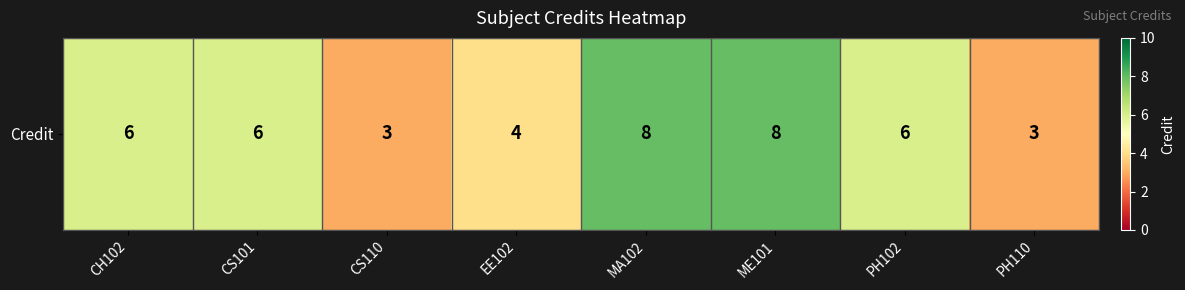

Read the value at MA102.

8